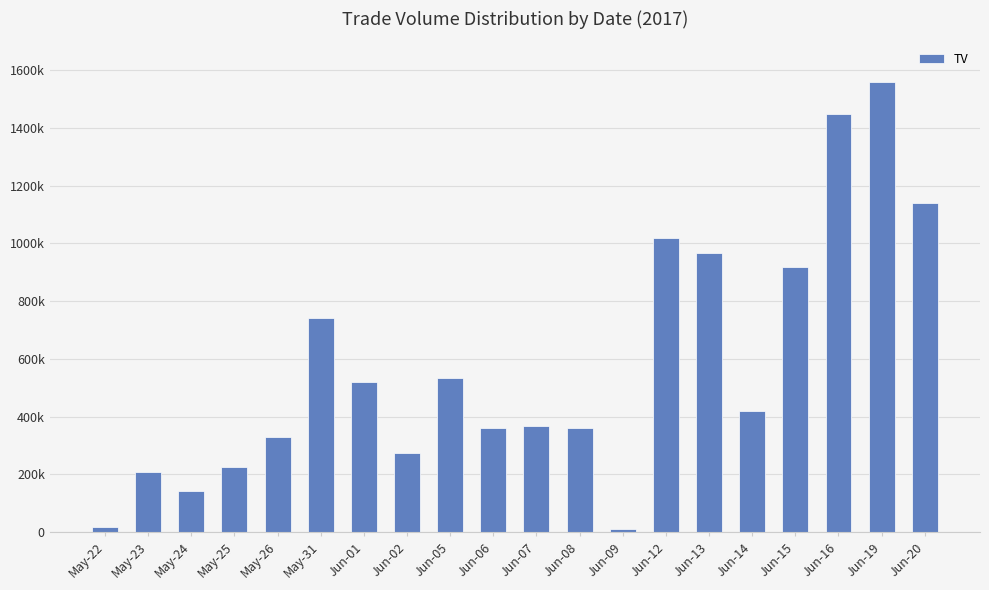

Are the bars horizontal?

No